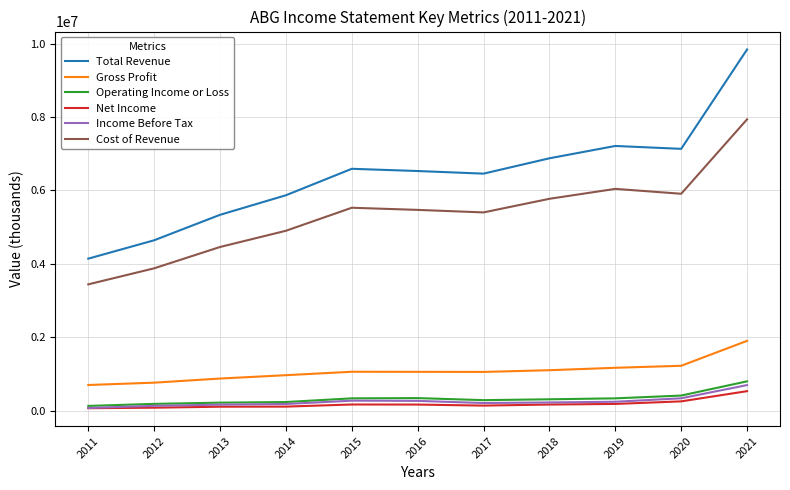

Does the chart display data point markers on the line(s)?

No